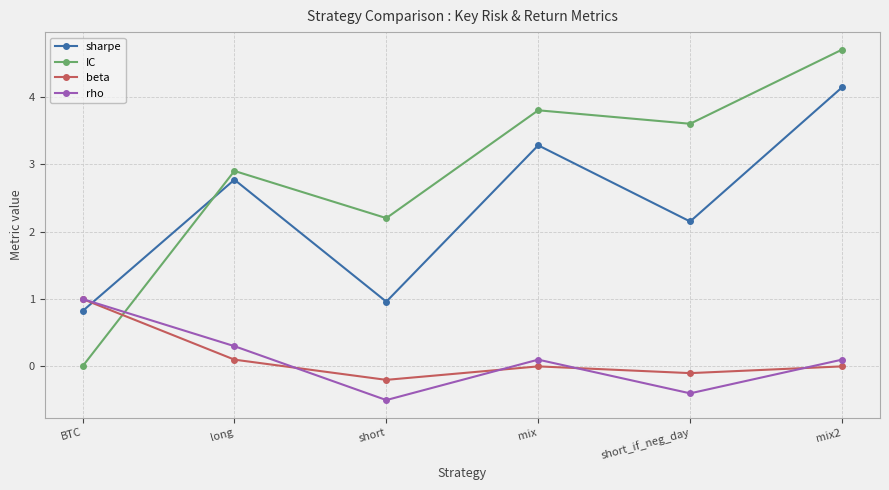

What are all the series names shown in the legend?

sharpe, IC, beta, rho